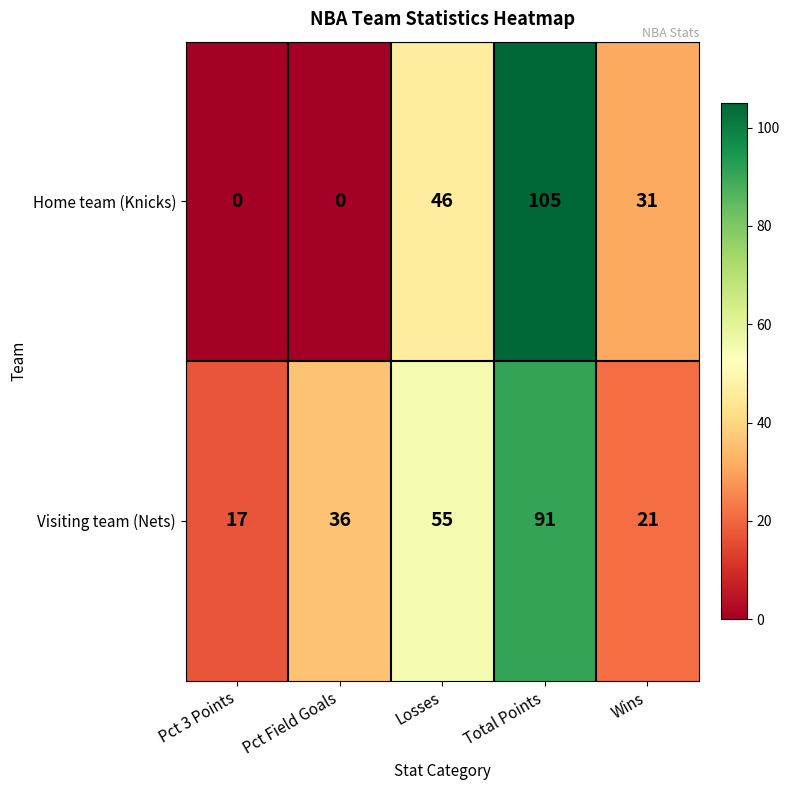

Reading left to right, what are all the values shown in this chart?

Home team (Knicks): 0	0	46	105	31
Visiting team (Nets): 17	36	55	91	21